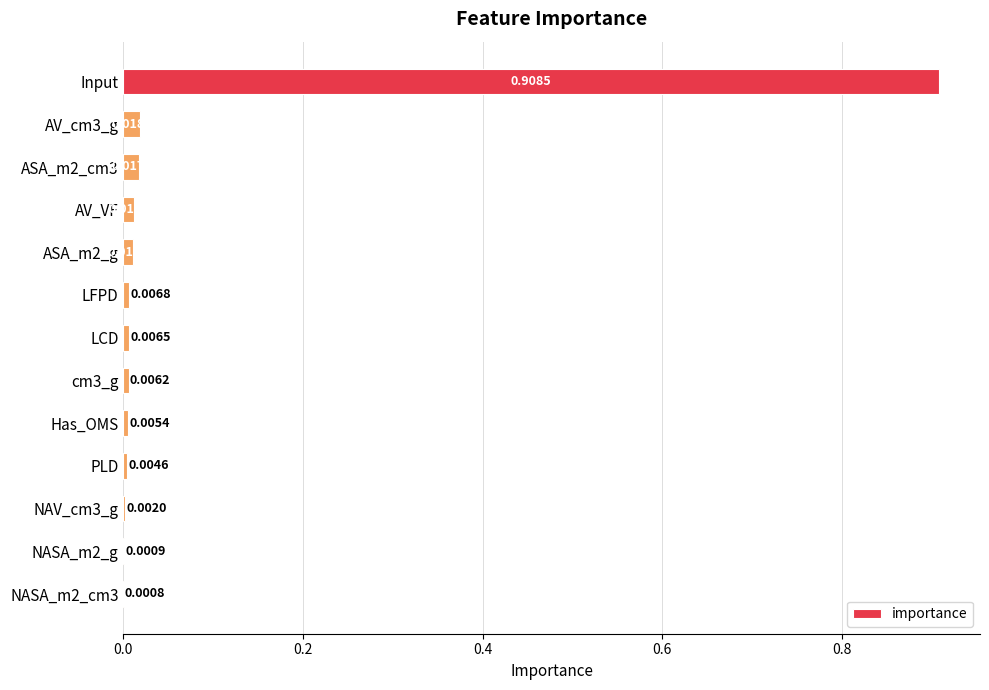

Which label corresponds to the largest value in the chart?

Input